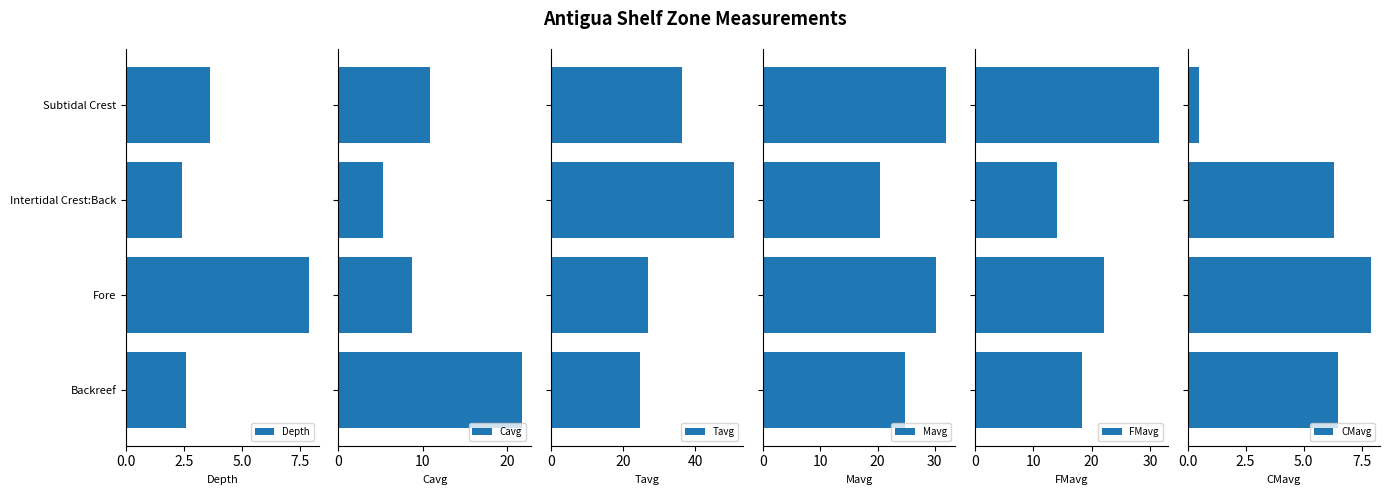

What is the sum of all Mavg values?

107.4